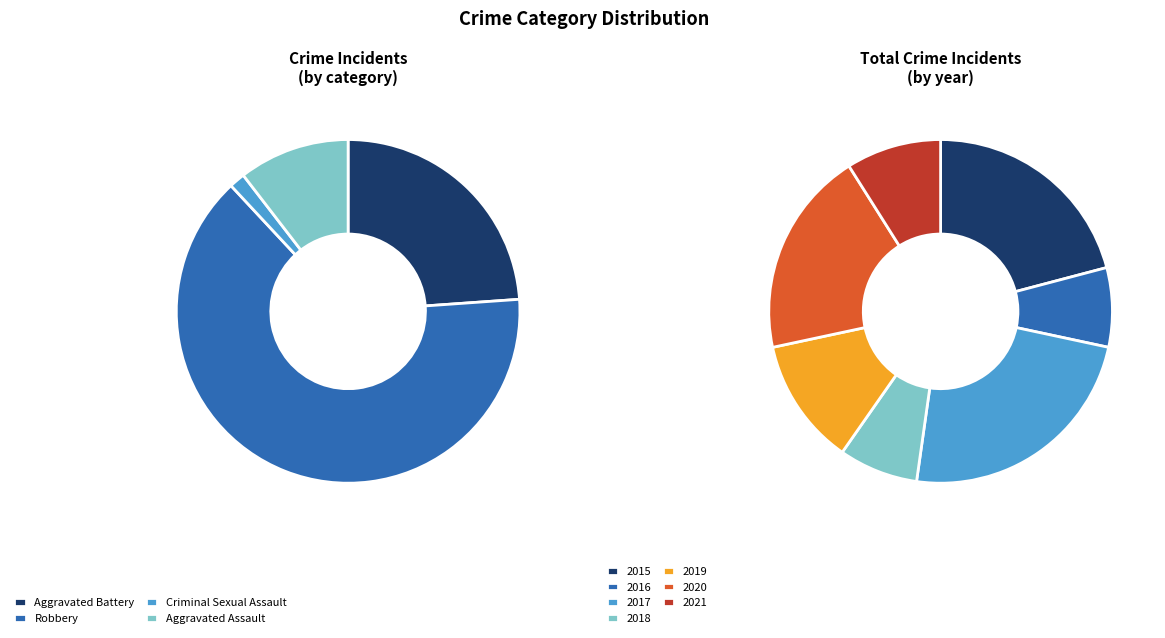

To the nearest percent, what is the difference between the 2019 and 2021 slice percentages?

3%